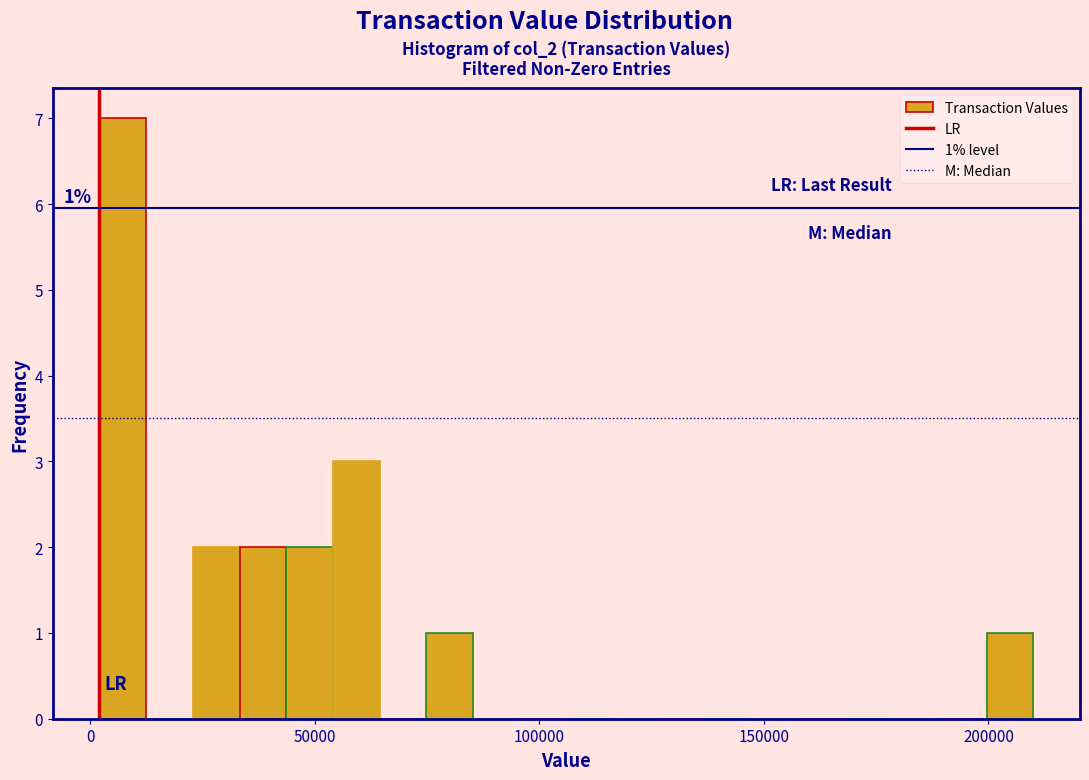

Around what value on the x-axis is the tallest bar? Give the approximate position of its centre, as read against the axis.

5000